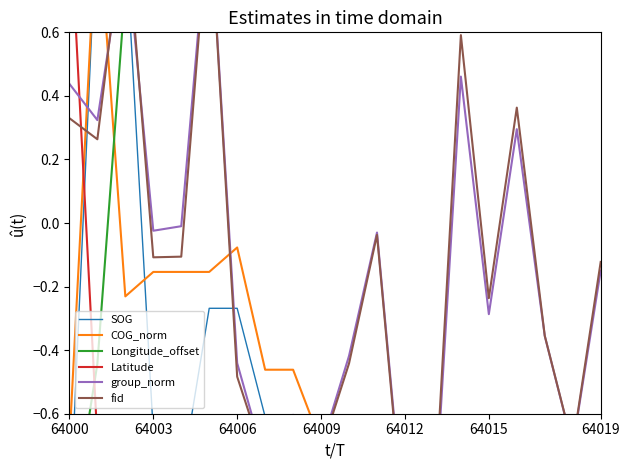

How many data points in fid are less than 0?

14